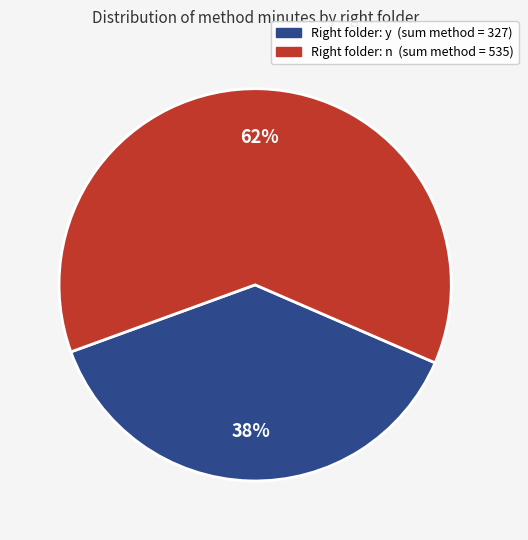

Is there any slice that represents more than half of the pie?

Yes